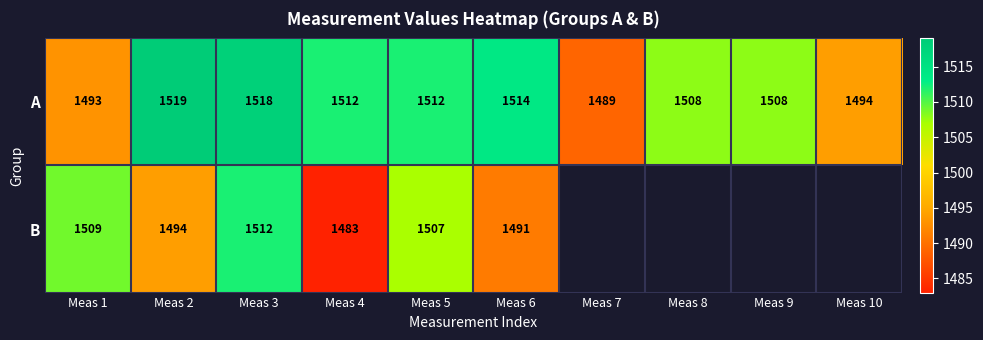

What is the maximum value for A?

1519